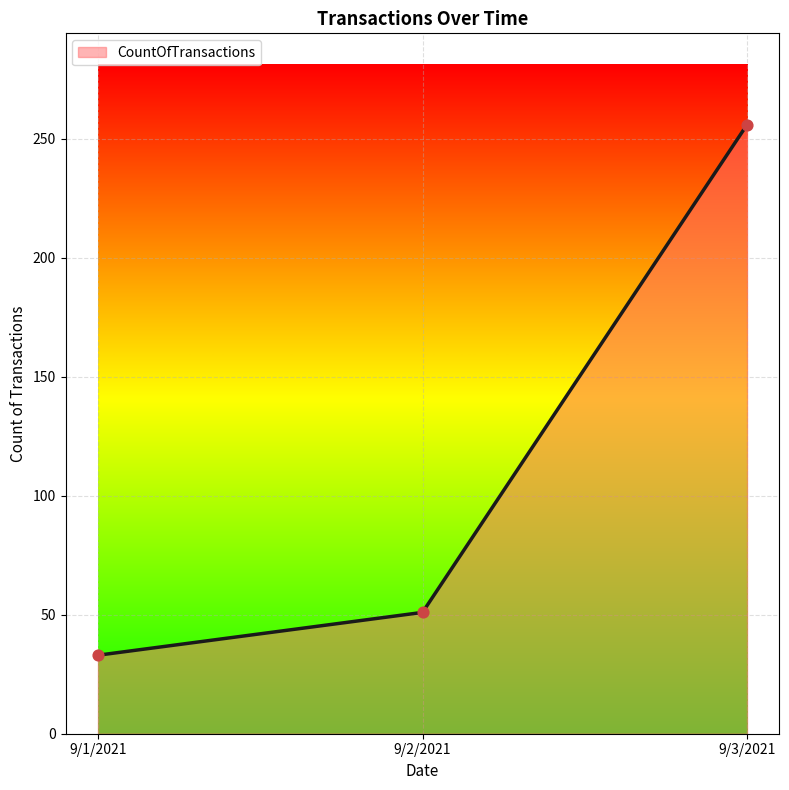

Approximately how many times larger is the value at 9/3/2021 compared to 9/1/2021?

7.8